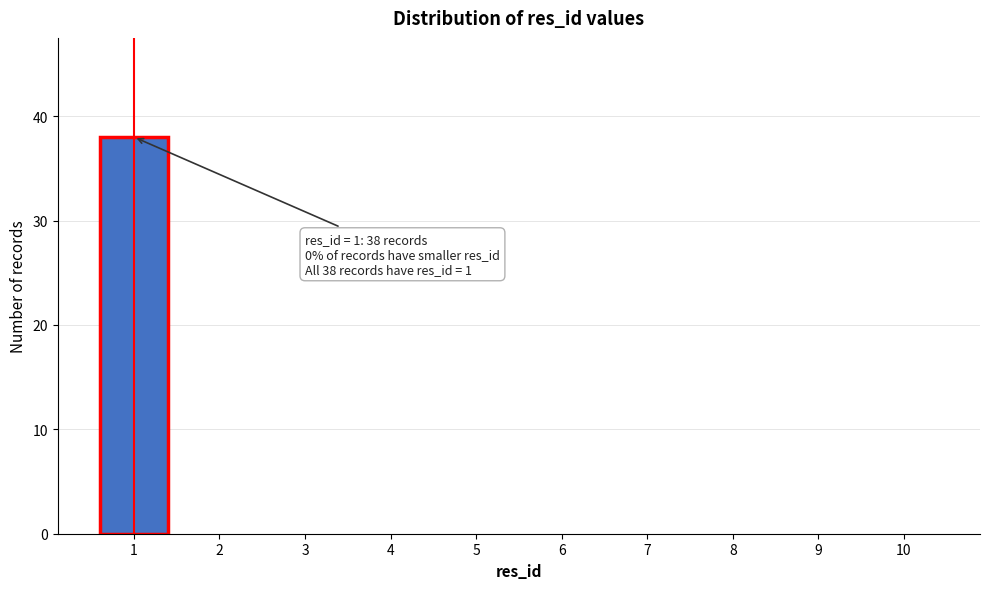

Over which range of the x-axis is the bar tallest?

0.5 to 1.5